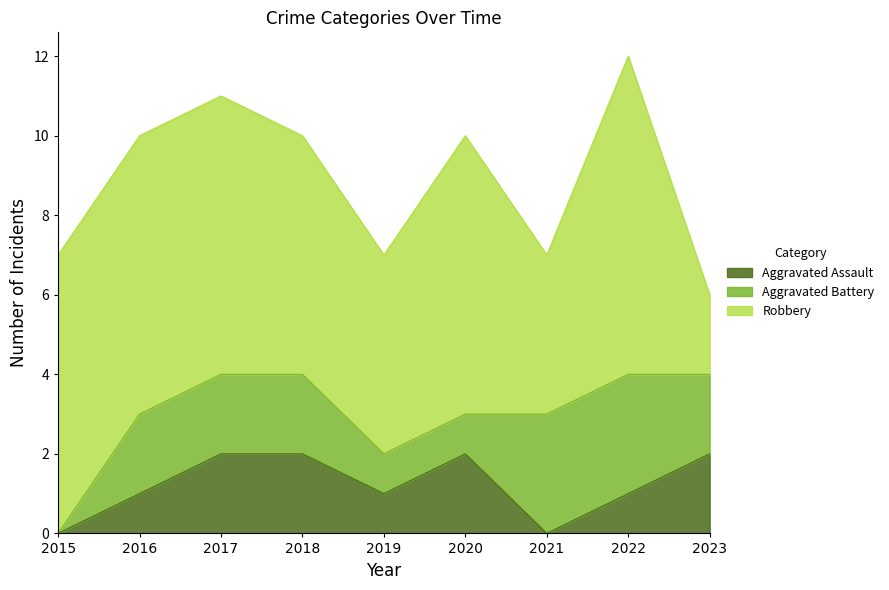

Reading right to left, extract all data points from this chart.

Aggravated Assault: 2023=2	2022=1	2021=0	2020=2	2019=1	2018=2	2017=2	2016=1	2015=0
Aggravated Battery: 2023=2	2022=3	2021=3	2020=1	2019=1	2018=2	2017=2	2016=2	2015=0
Robbery: 2023=2	2022=8	2021=4	2020=7	2019=5	2018=6	2017=7	2016=7	2015=7